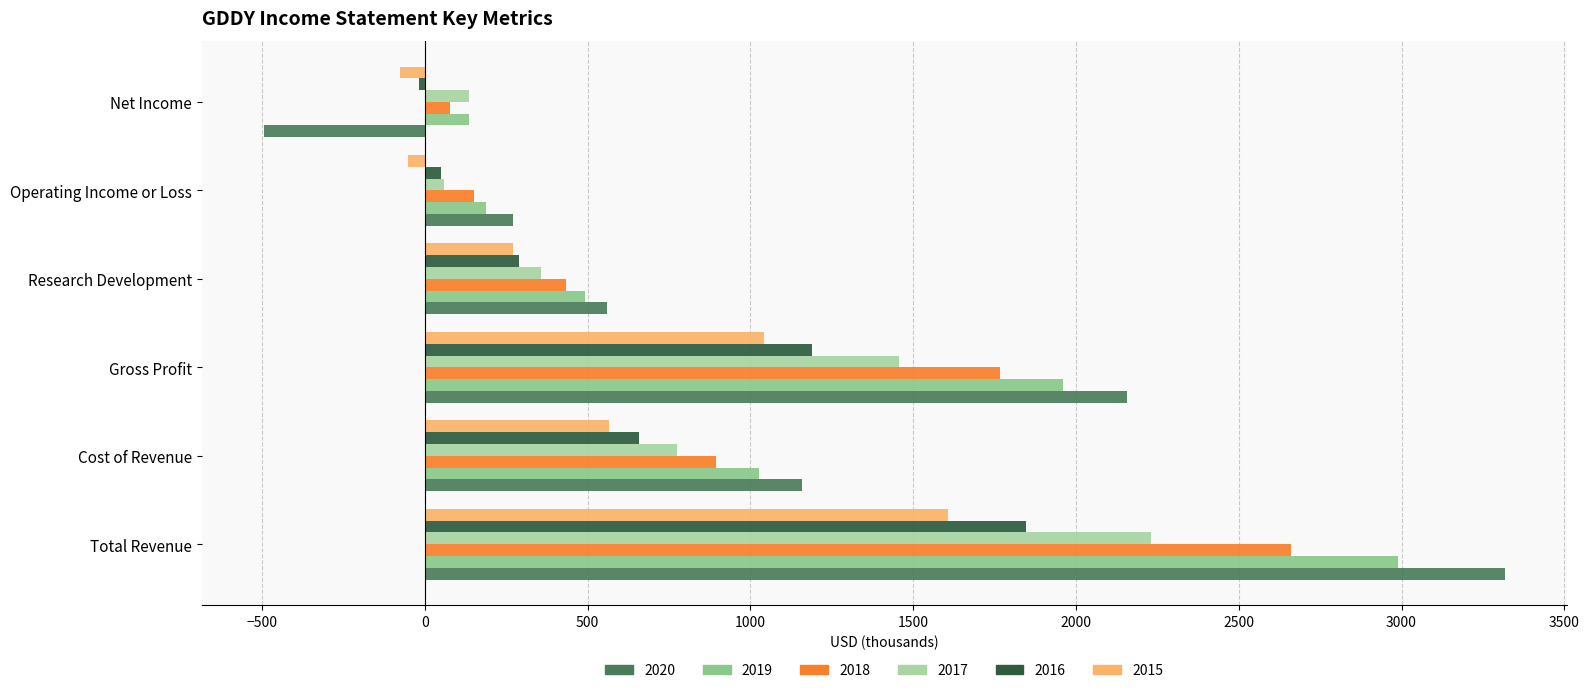

True or false: 2016 has a value of 538.9 at Gross Profit.

False